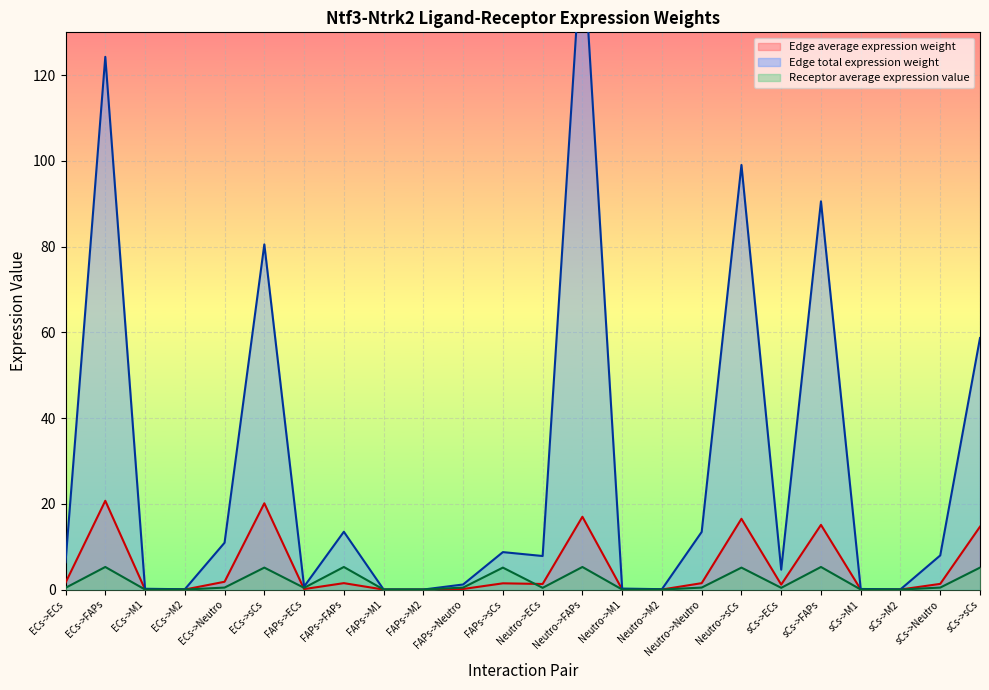

The value of Receptor average expression value at Neutro->Neutro is 0.5. True or false?

True